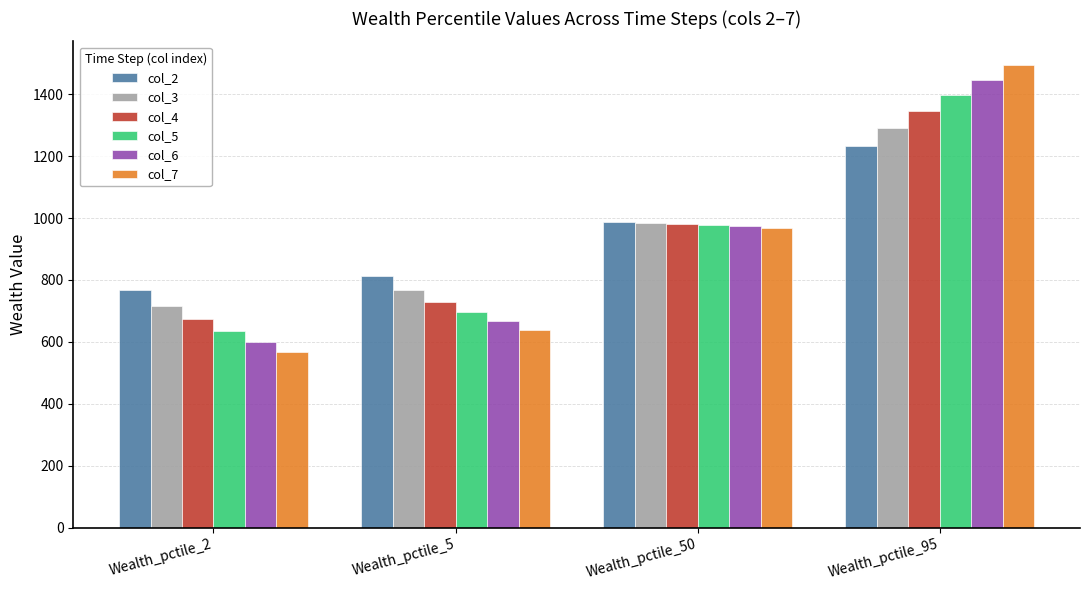

What is the difference between the maximum and second lowest values in the col_6 series?

780.0